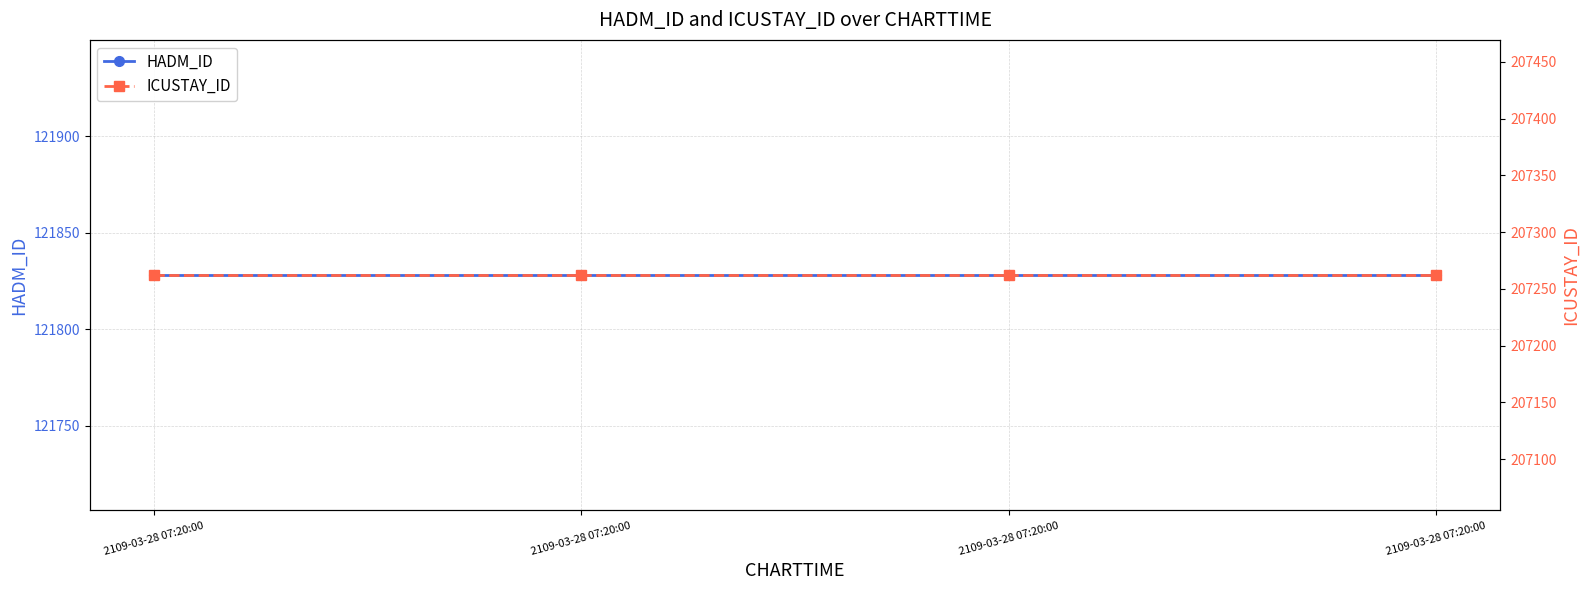

How many data points does each series have?

4